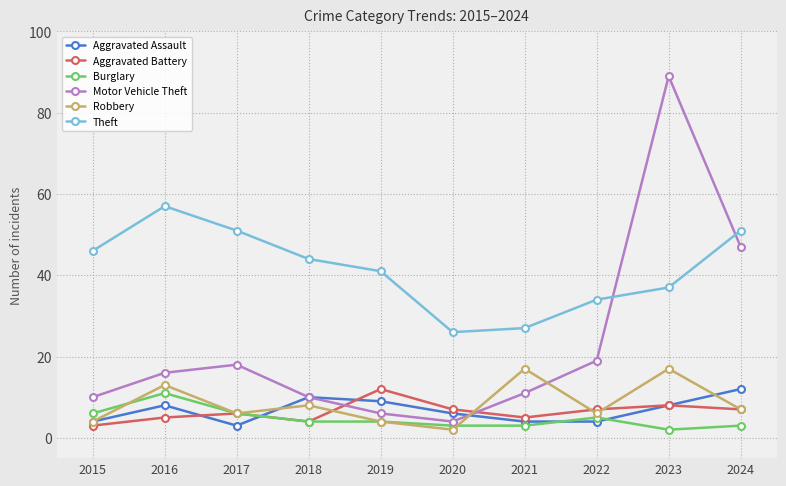

What is the difference between the Robbery values at 2024 and 2015?

3